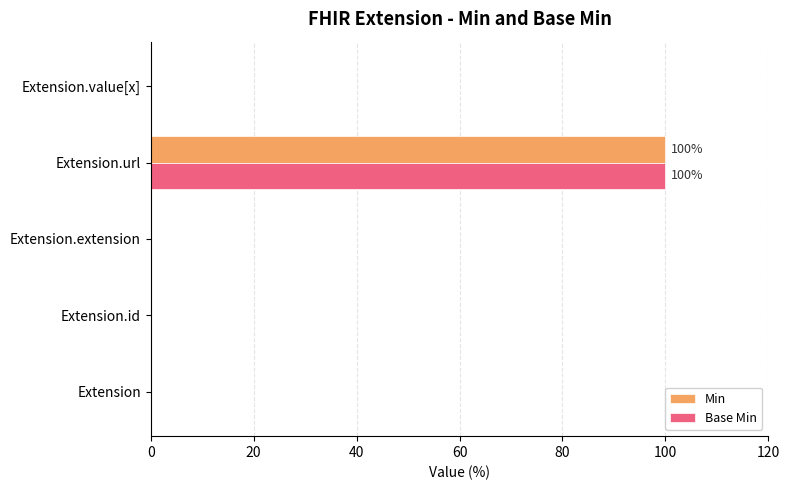

Is it true that Min equals 68 at Extension?

False